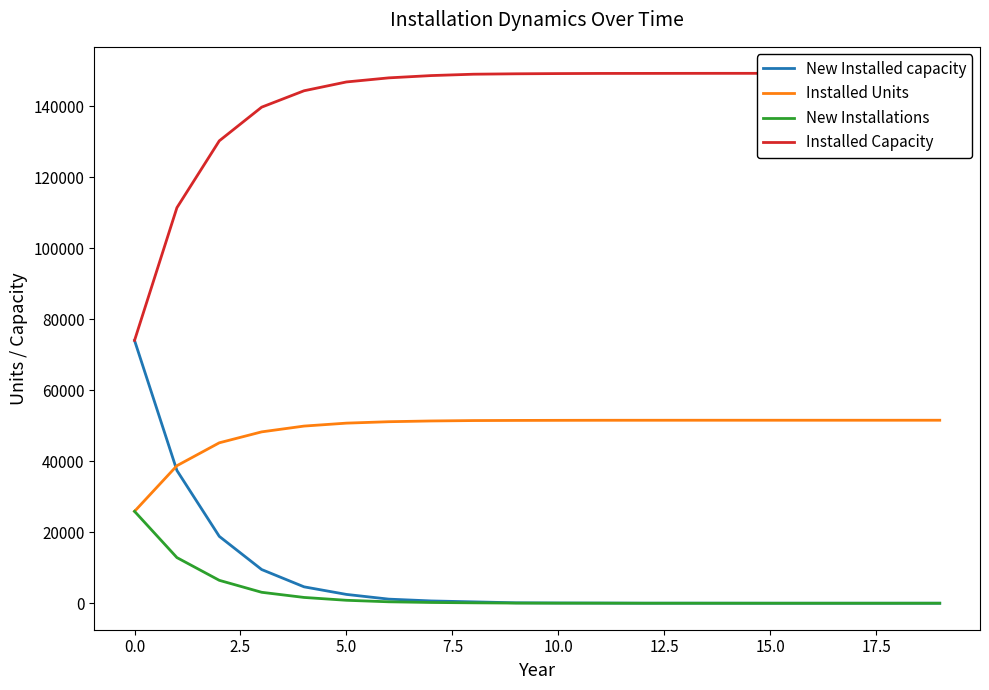

Which category has the lowest value across all series?

15